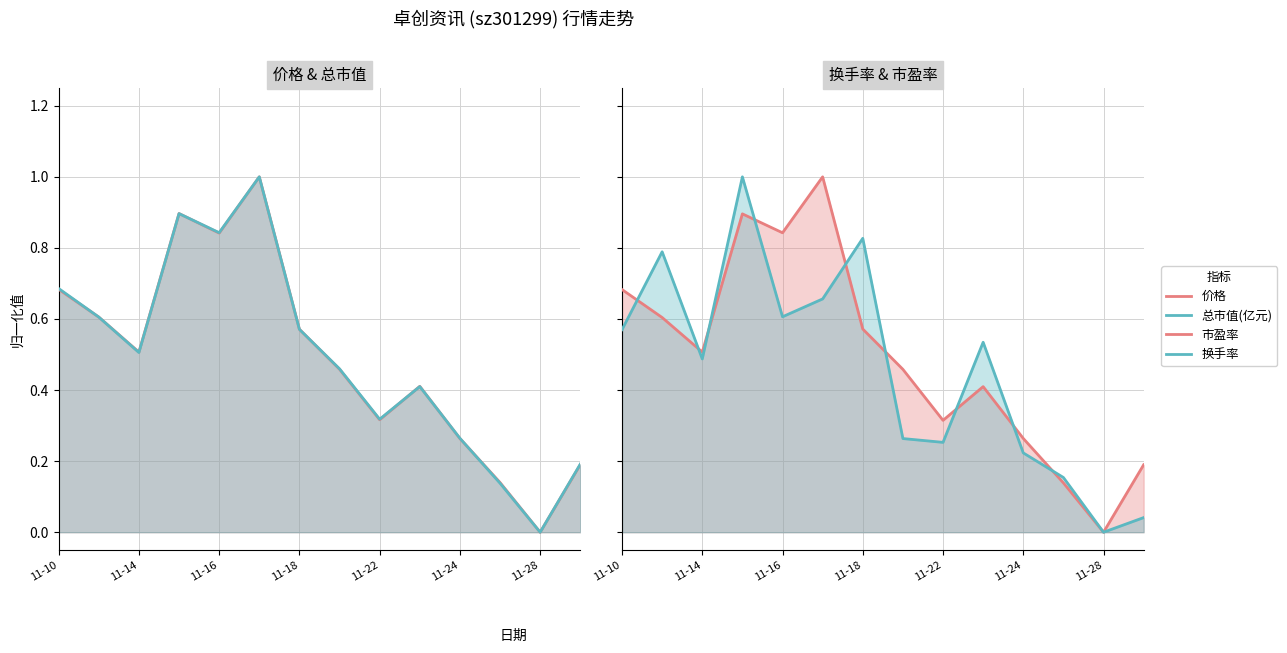

How many times do 换手率 and 市盈率 cross each other?

9